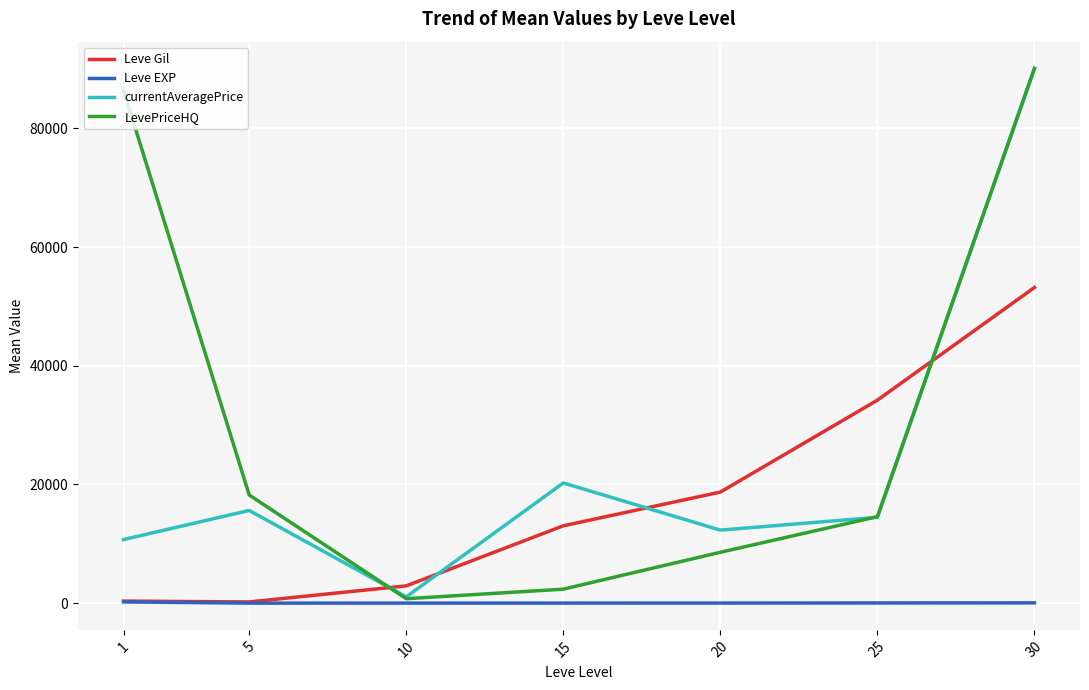

What is the difference between the currentAveragePrice values at 30 and 1?

79402.5